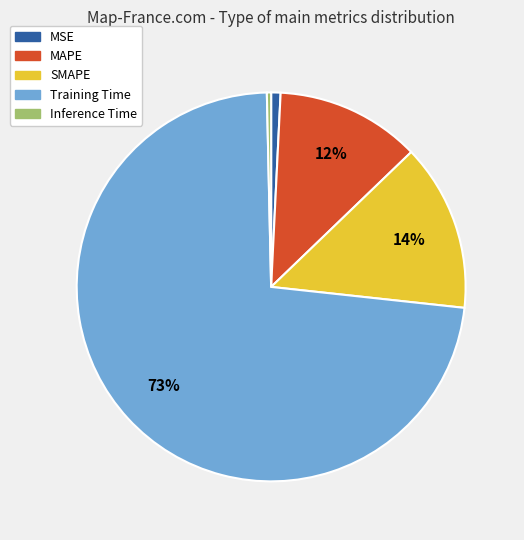

To the nearest percent, what is the average slice percentage?

20%